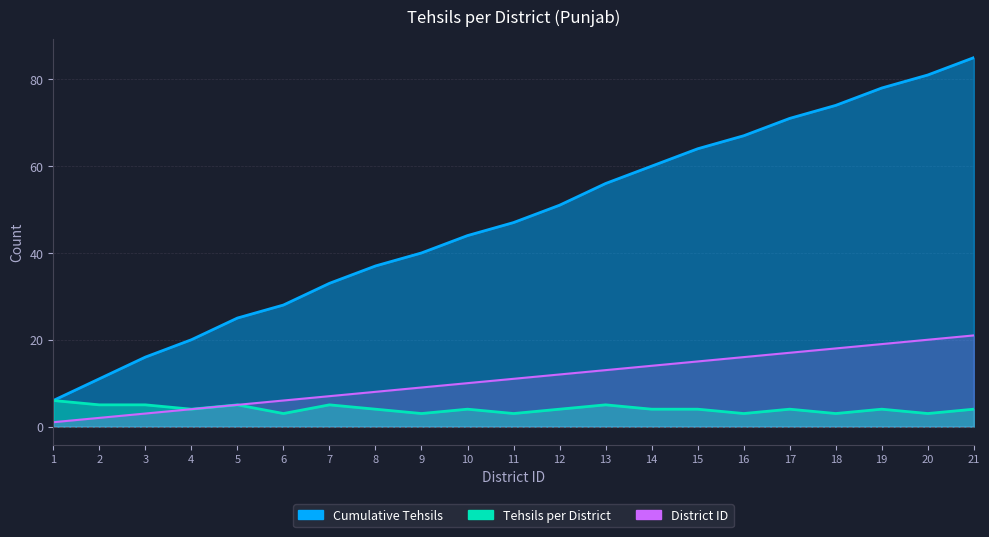

What is the change in value from 1 to 19?

+18